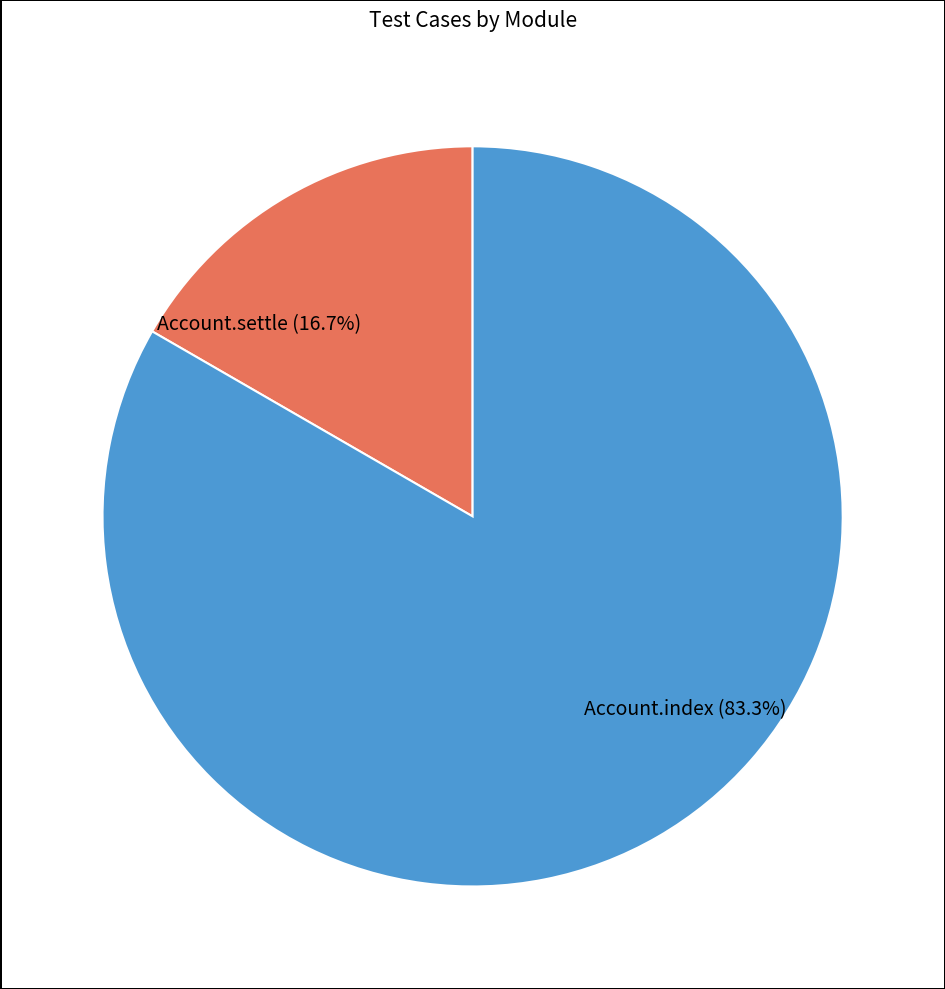

True or false: Account.index accounts for 83% of the total.

True